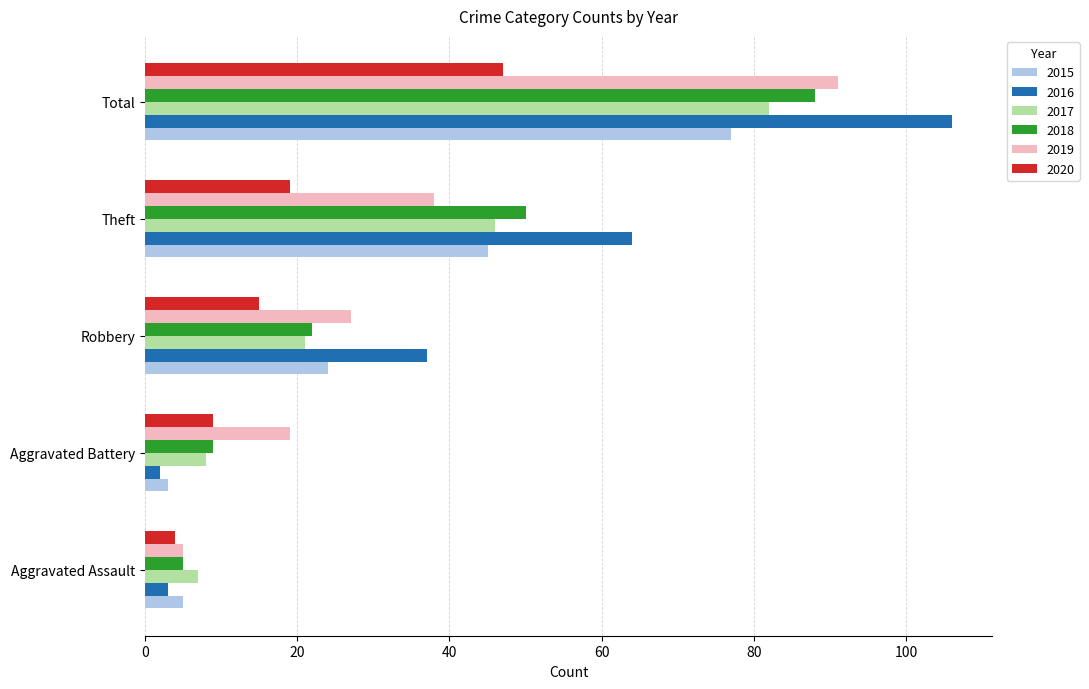

The 2015 series shows 14 at Theft. True or false?

False